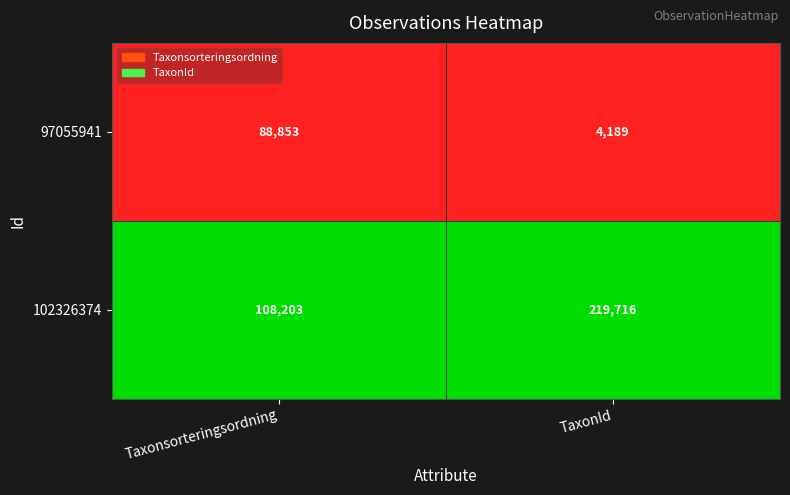

Reading right to left, extract all data points from this chart.

97055941: TaxonId=4189	Taxonsorteringsordning=88853
102326374: TaxonId=219716	Taxonsorteringsordning=108203